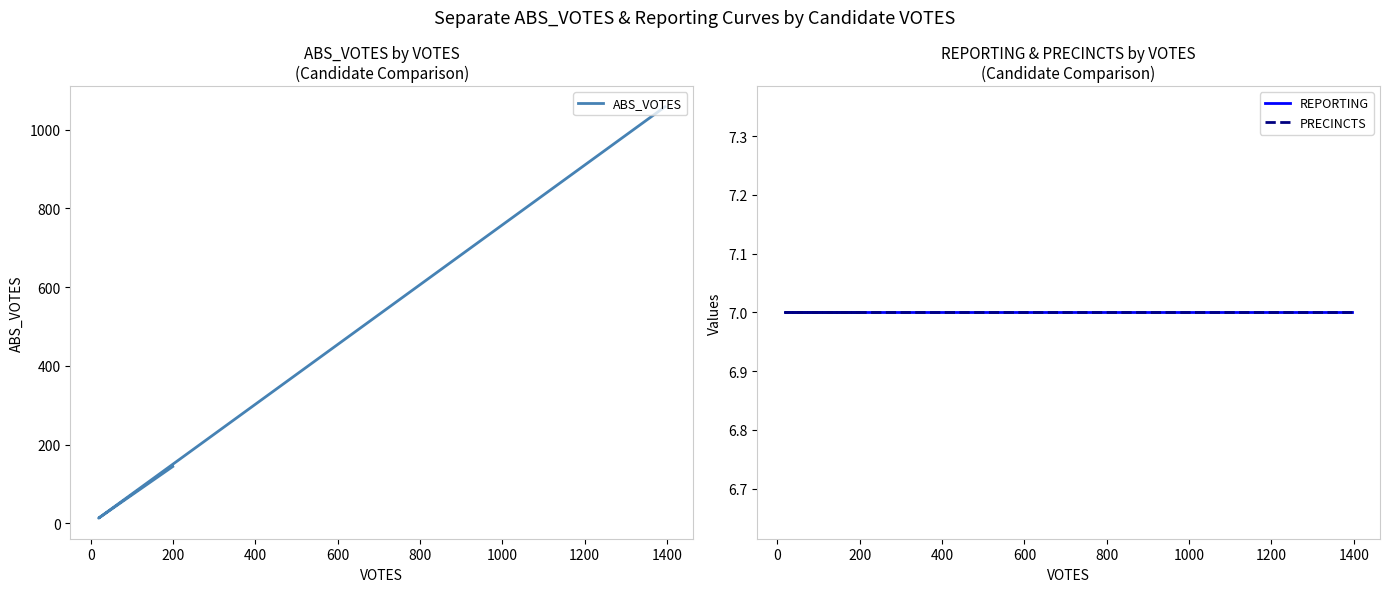

What is the total value across all series at 200?

158